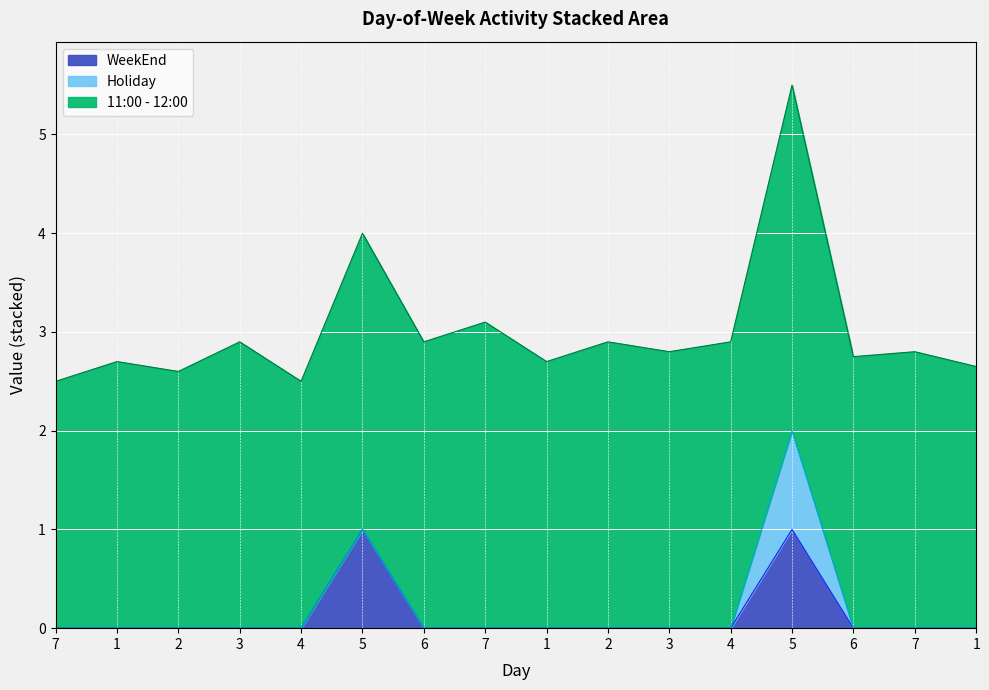

What is the value of the 11:00 - 12:00 point at the 7th from the left?

2.9